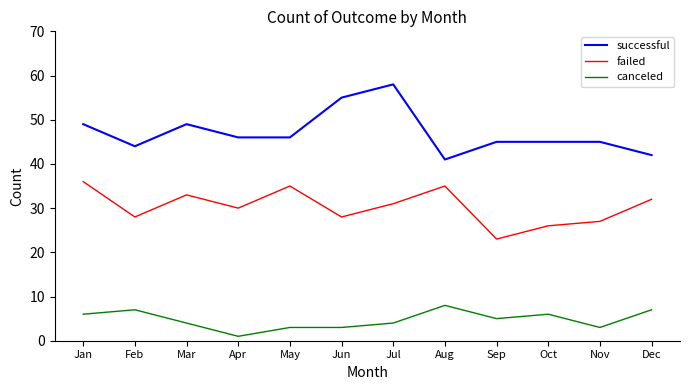

What is the sum of the successful values at Sep and Nov?

90